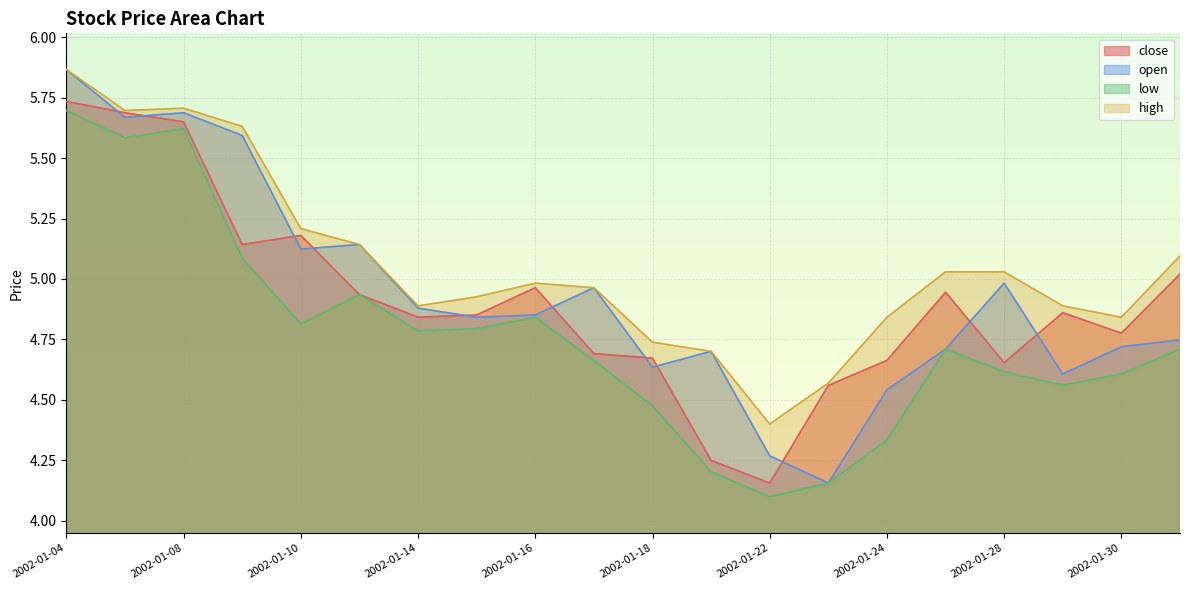

Which series has the largest range (max minus min)?

open